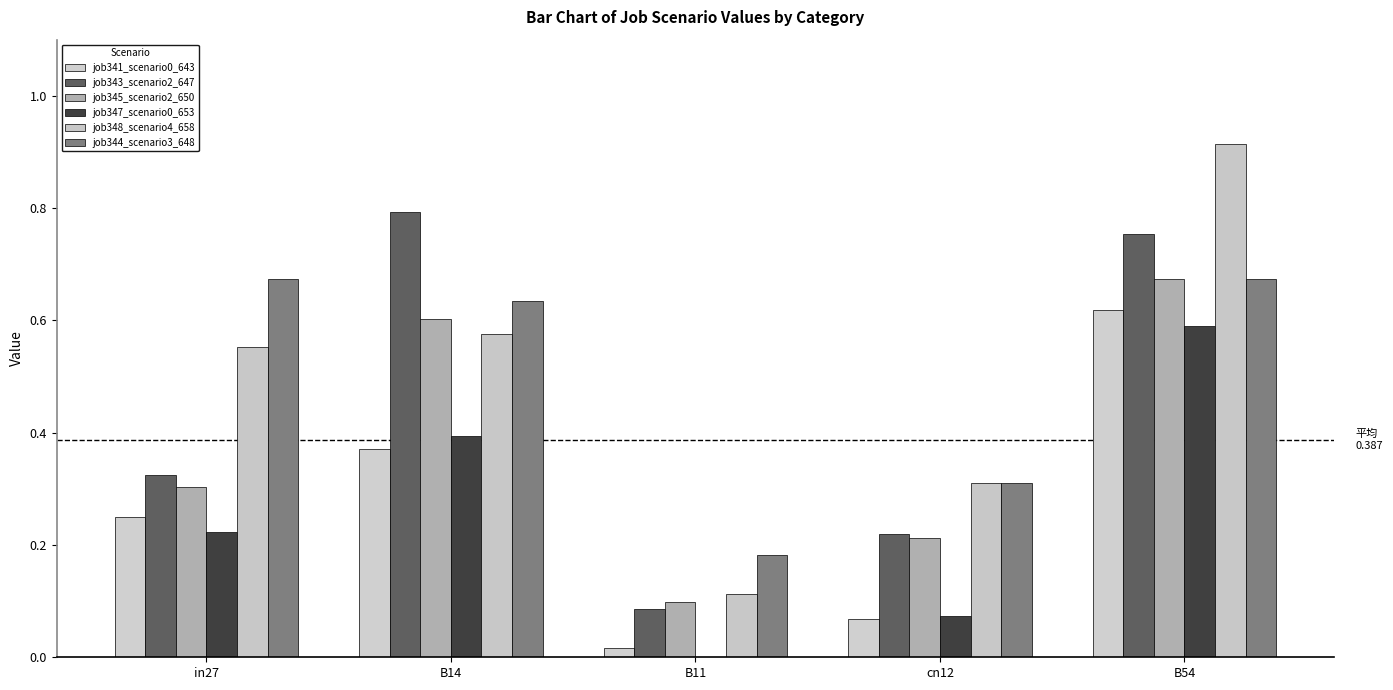

How many groups of bars are there?

5